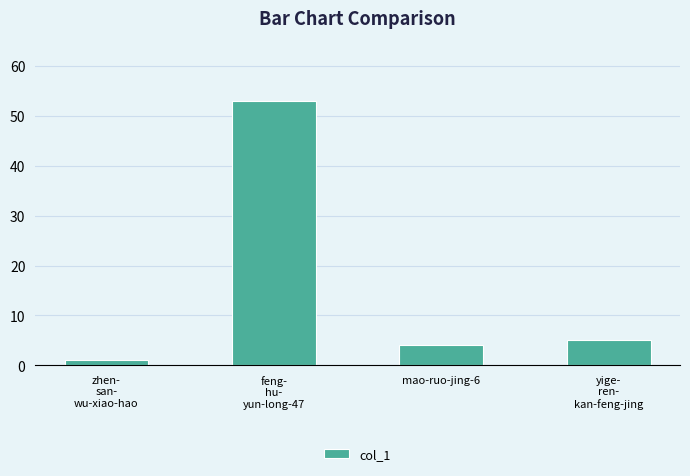

Reading left to right, extract all data points from this chart.

1	53	4	5